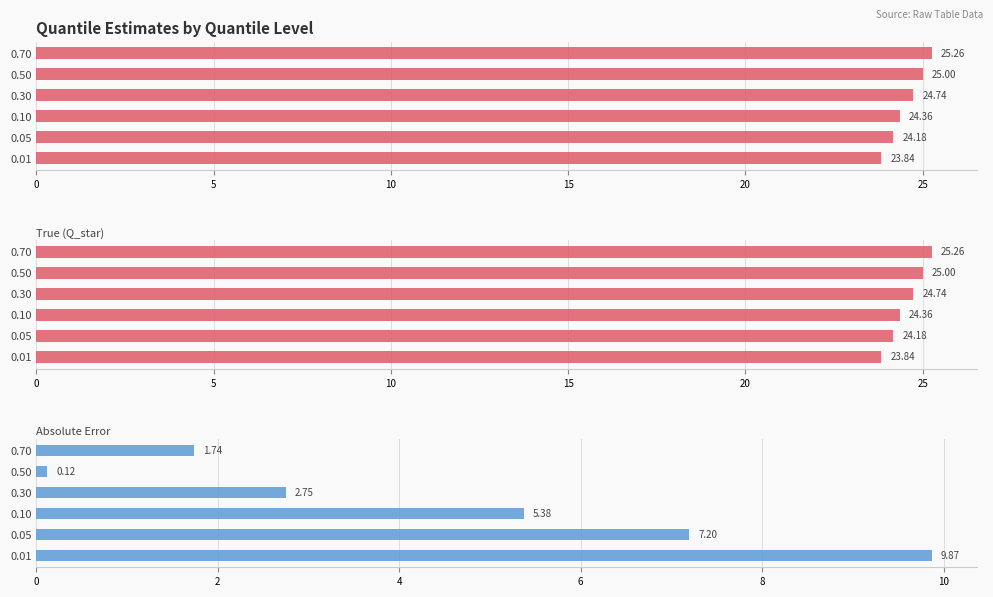

What is the value of the True (Q_star) bar at the 5th from the left?

25.0